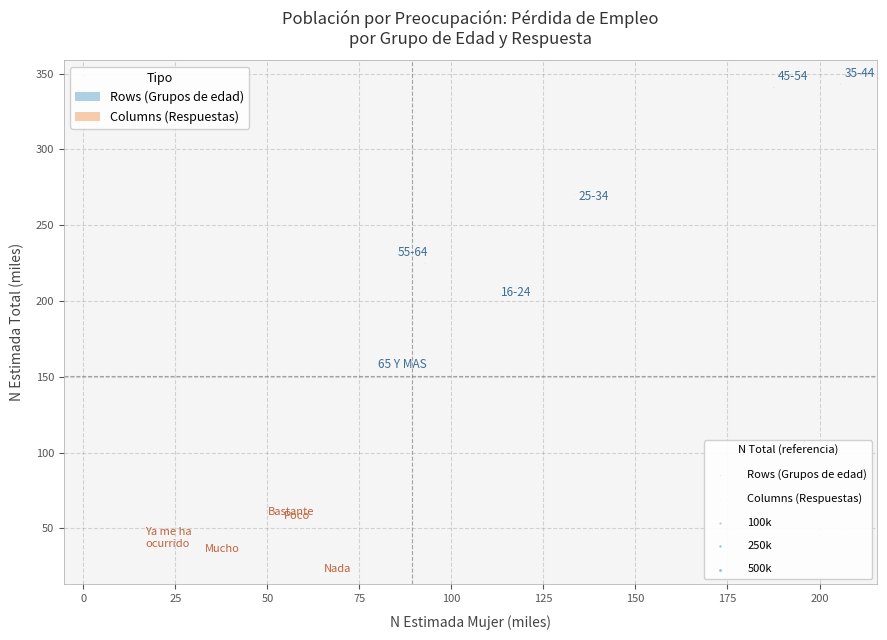

Which series reaches the maximum Y coordinate?

Rows (Grupos de edad)